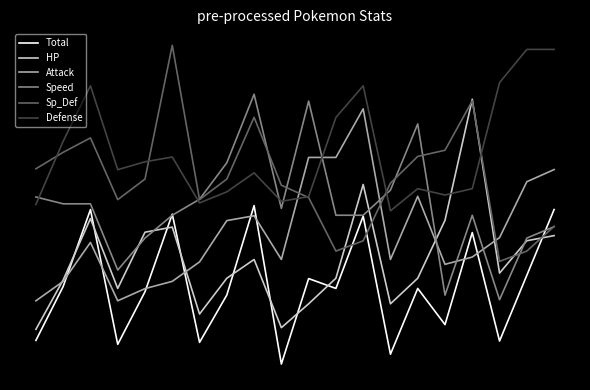

What is the difference between the maximum and minimum values in the Sp_Def series?

4.1